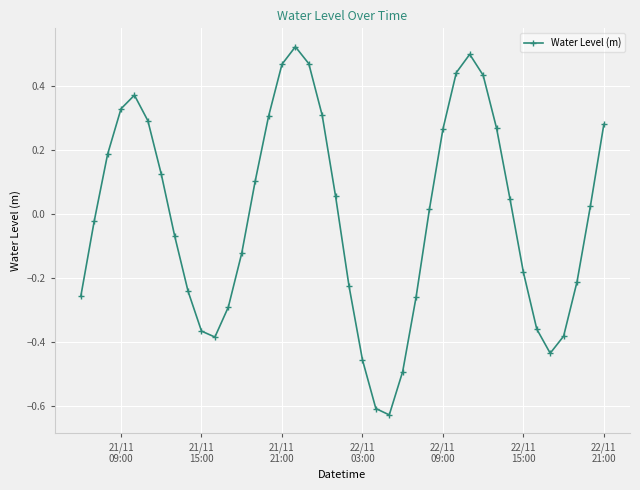

How many points are higher than both their immediate neighbors (excluding endpoints)?

3